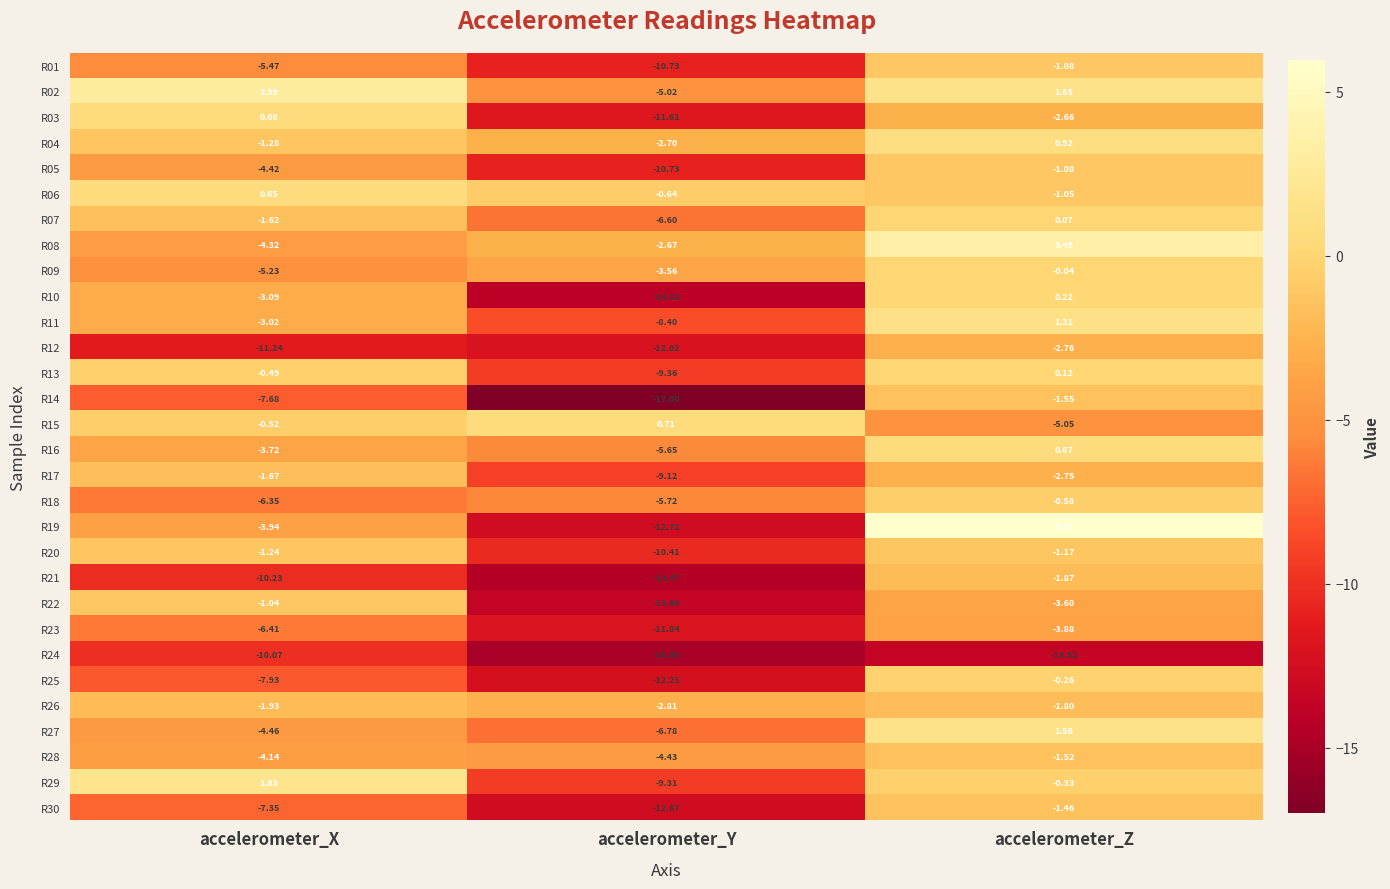

At which category is the sum across all series the highest?

accelerometer_Z